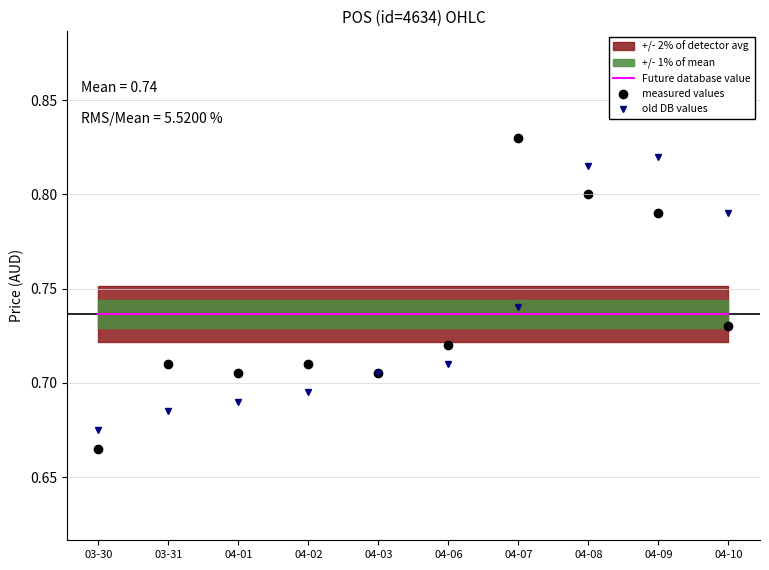

The Future database value series shows 0.4 at 04-02. True or false?

False